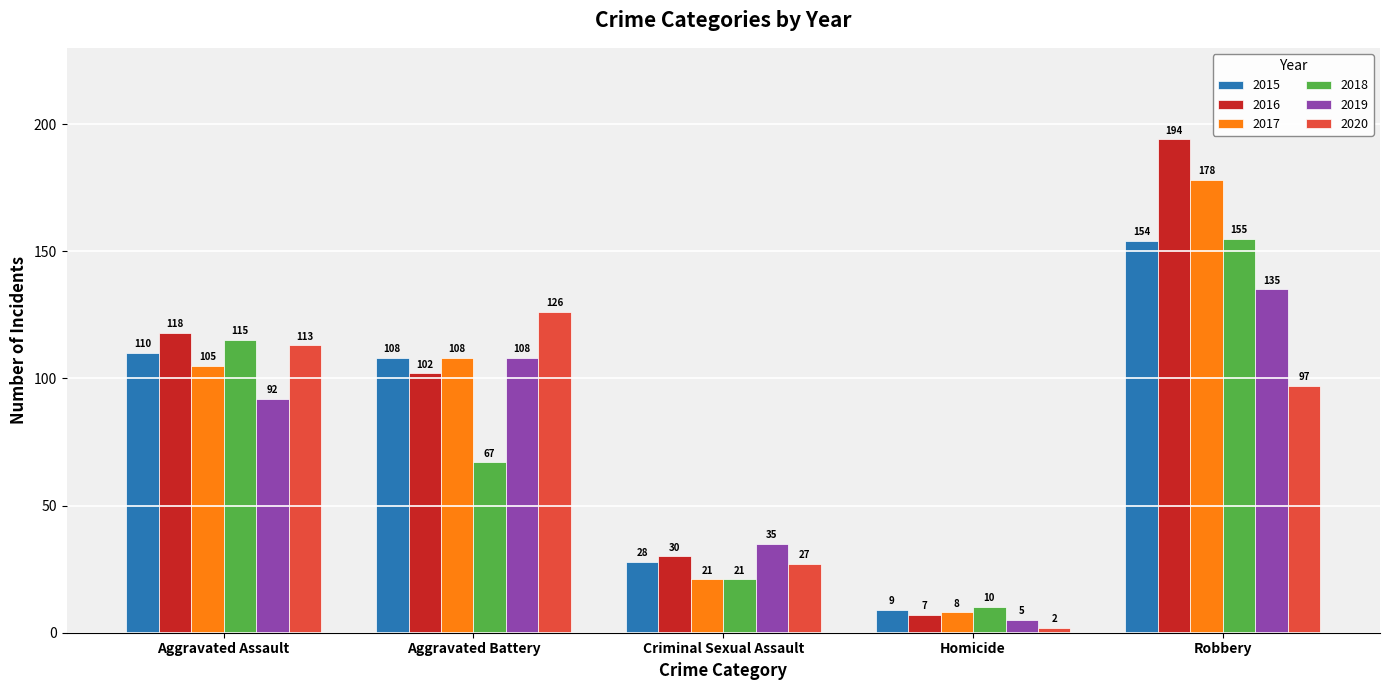

What are all the series names shown in the legend?

2015, 2016, 2017, 2018, 2019, 2020